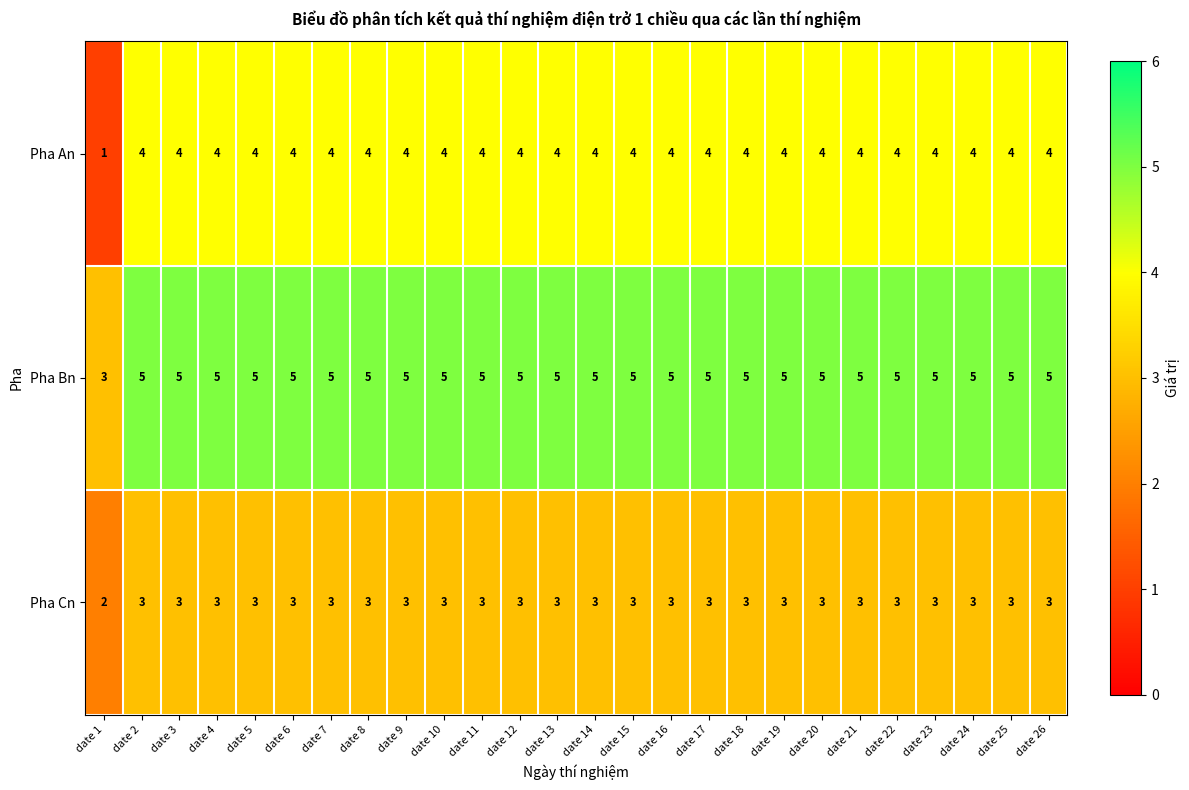

At which category does the chart reach its minimum across all series?

date 1